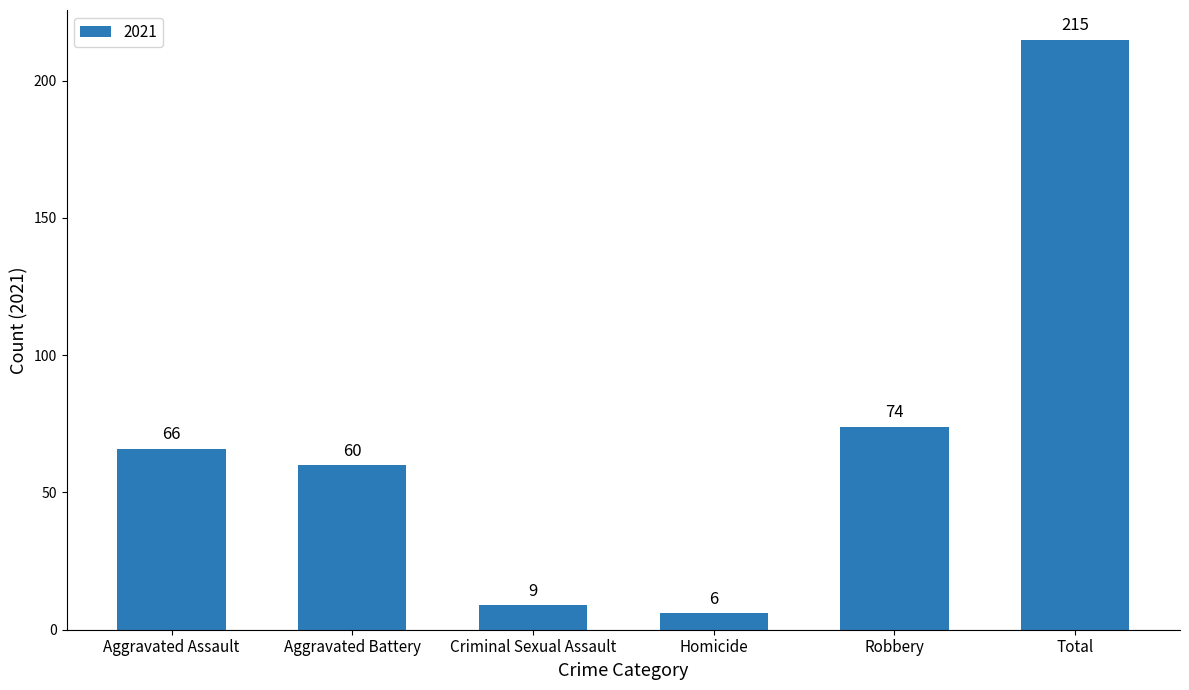

At which label is the value closest to 110?

Robbery